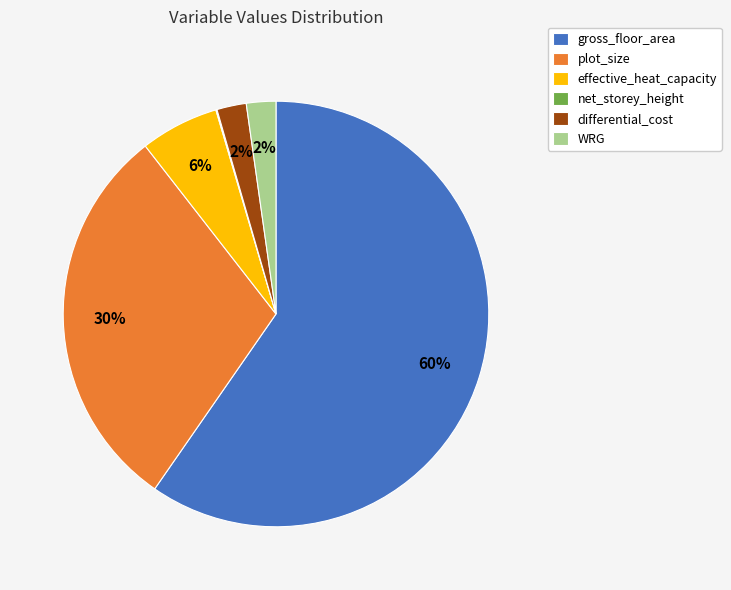

Which slice represents more than half of the pie?

gross_floor_area